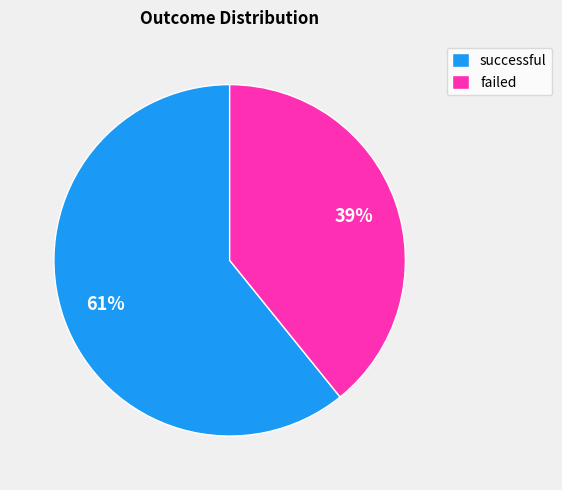

What percentage is the successful slice, to the nearest percent?

61%